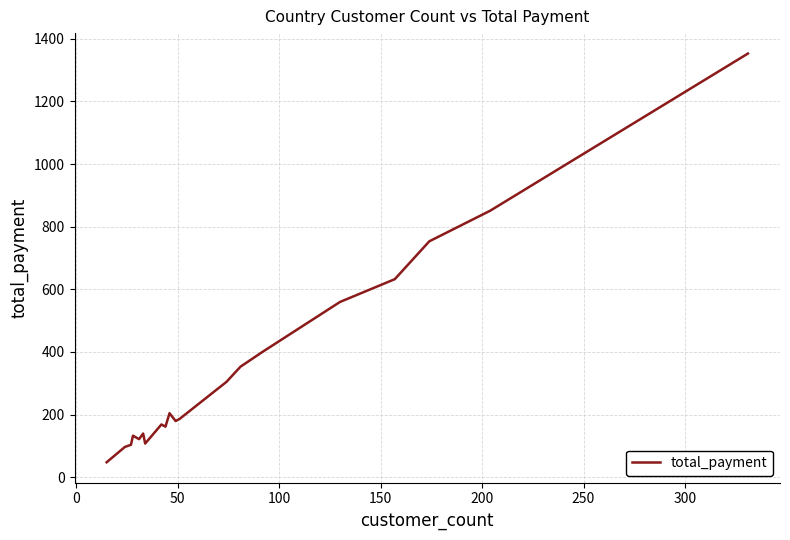

What is the smallest value displayed?

47.9